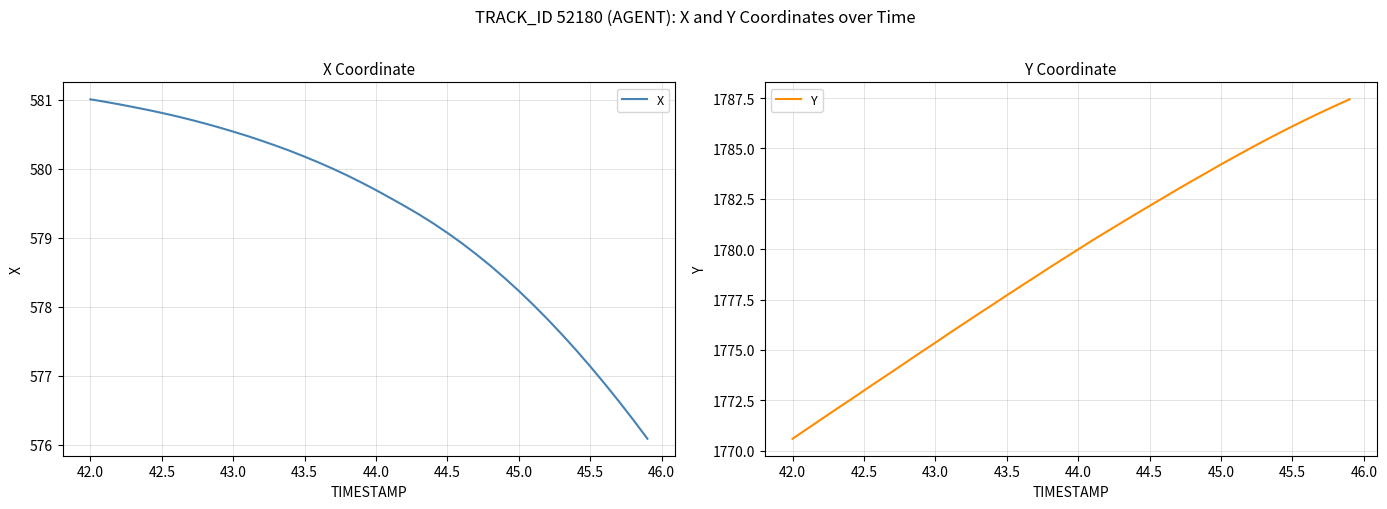

Rank the series by their average value, from lowest to highest.

X, Y